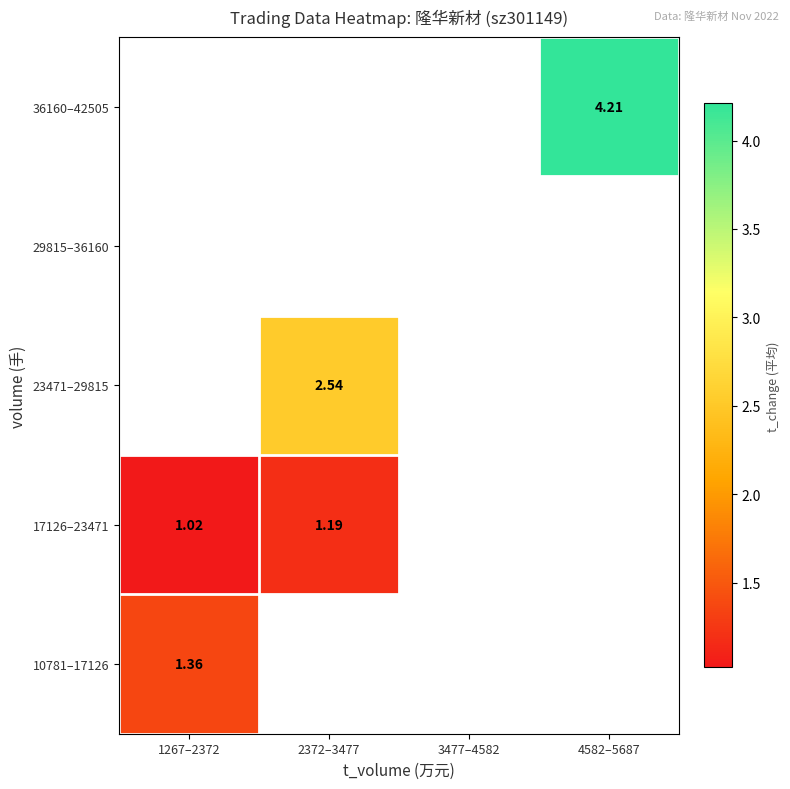

At which category does the chart reach its peak across all series?

4582–5687